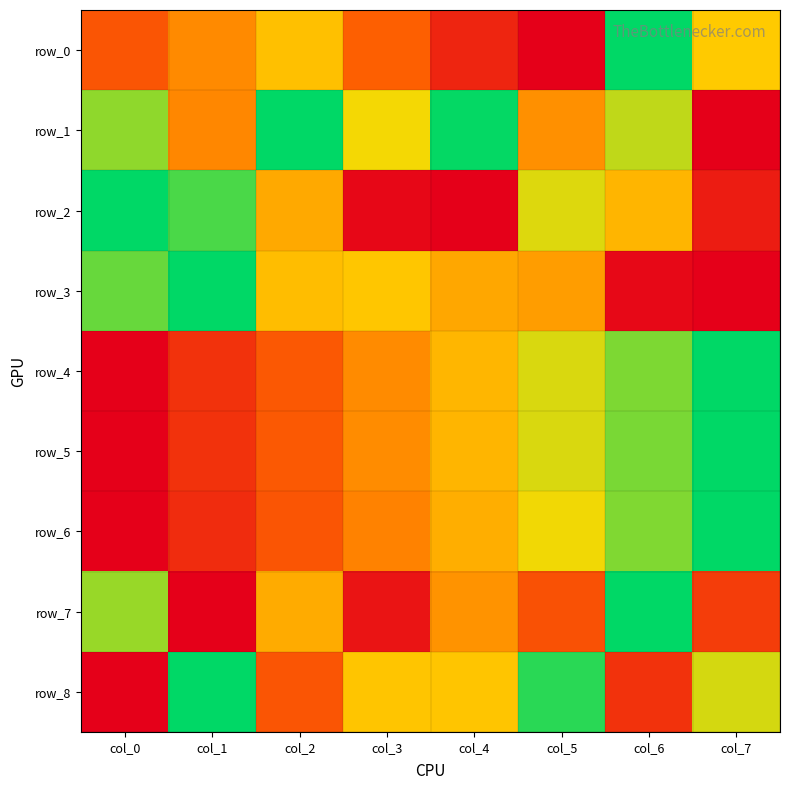

Reading right to left, transcribe all the data shown in this chart.

row_0: col_7=0.6	col_6=1.0	col_5=0.0	col_4=0.1	col_3=0.3	col_2=0.6	col_1=0.4	col_0=0.3
row_1: col_7=0.0	col_6=0.7	col_5=0.5	col_4=1.0	col_3=0.7	col_2=1.0	col_1=0.4	col_0=0.8
row_2: col_7=0.1	col_6=0.6	col_5=0.7	col_4=0.0	col_3=0.0	col_2=0.5	col_1=0.9	col_0=1.0
row_3: col_7=0.0	col_6=0.0	col_5=0.5	col_4=0.5	col_3=0.6	col_2=0.6	col_1=1.0	col_0=0.9
row_4: col_7=1.0	col_6=0.8	col_5=0.7	col_4=0.6	col_3=0.4	col_2=0.3	col_1=0.2	col_0=0.0
row_5: col_7=1.0	col_6=0.8	col_5=0.7	col_4=0.6	col_3=0.4	col_2=0.3	col_1=0.2	col_0=0.0
row_6: col_7=1.0	col_6=0.8	col_5=0.7	col_4=0.5	col_3=0.4	col_2=0.3	col_1=0.1	col_0=0.0
row_7: col_7=0.2	col_6=1.0	col_5=0.3	col_4=0.5	col_3=0.1	col_2=0.5	col_1=0.0	col_0=0.8
row_8: col_7=0.7	col_6=0.2	col_5=0.9	col_4=0.6	col_3=0.6	col_2=0.3	col_1=1.0	col_0=0.0